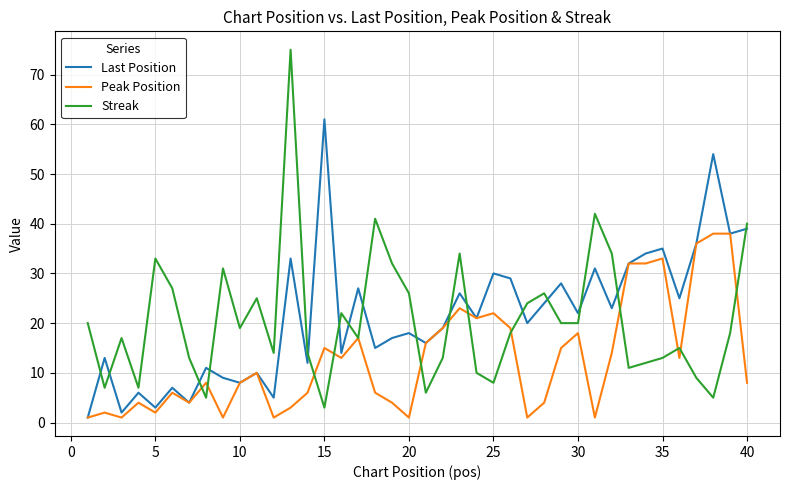

What are all the series names shown in the legend?

Last Position, Peak Position, Streak